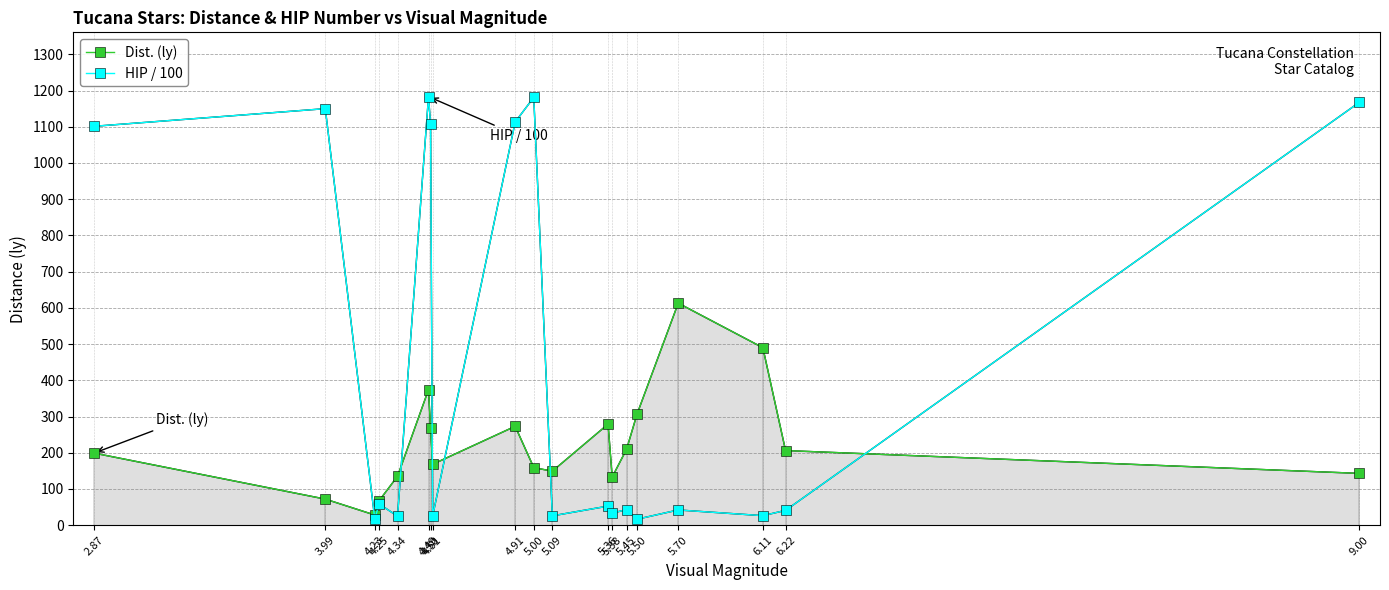

True or false: Dist. (ly) has more than 2 interior local peaks.

True